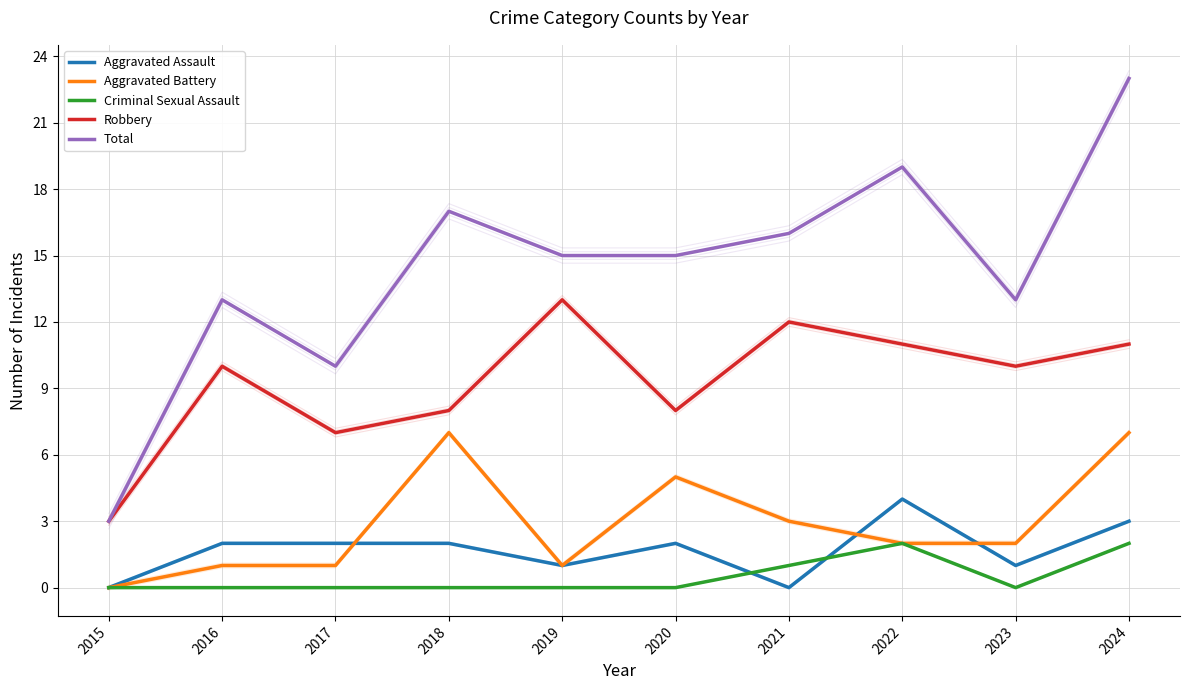

Which series changed the most between 2021 and 2024?

Total